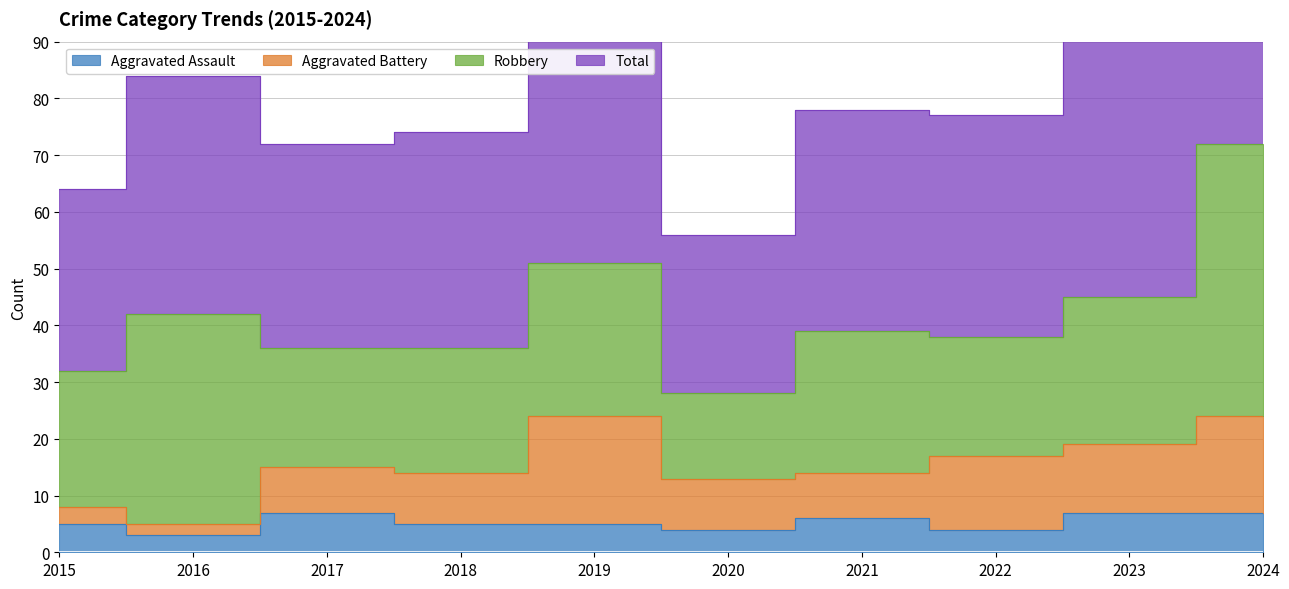

Rank the categories by Total value from lowest to highest.

2020, 2015, 2017, 2018, 2022, 2021, 2016, 2023, 2019, 2024